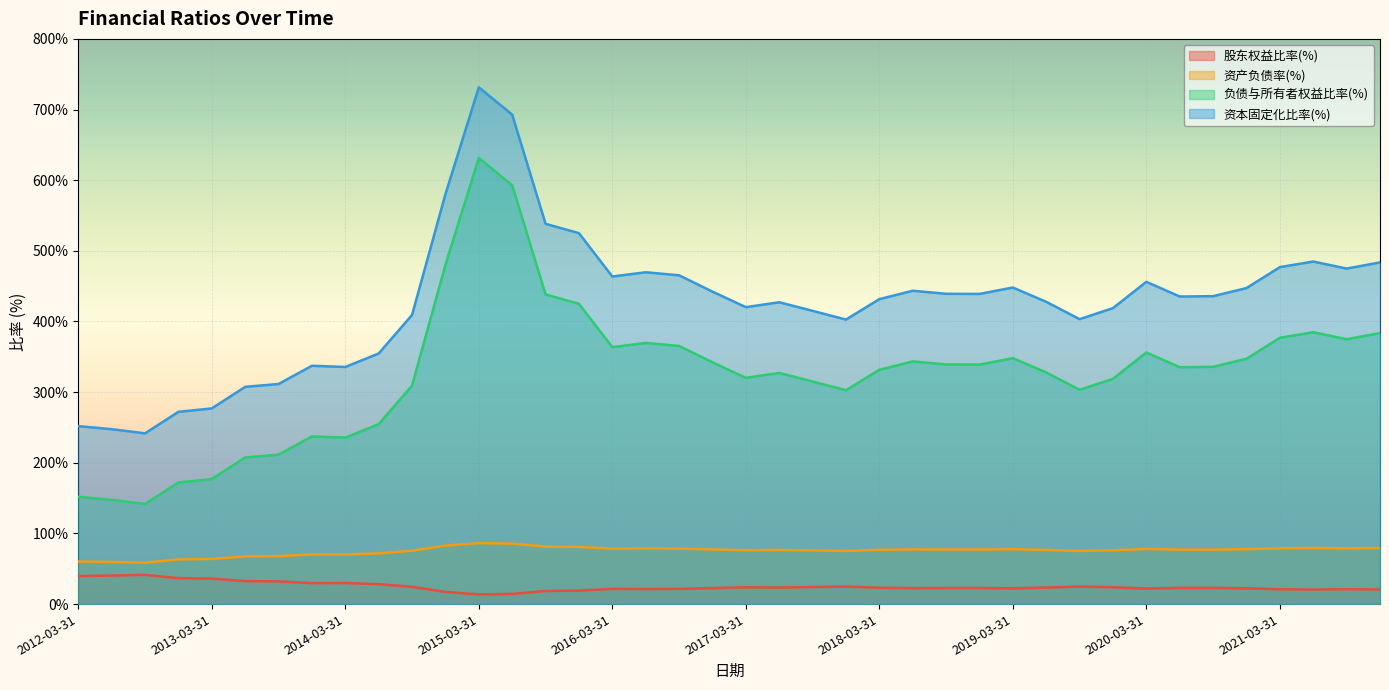

At which category is the sum across all series the highest?

2015-03-31